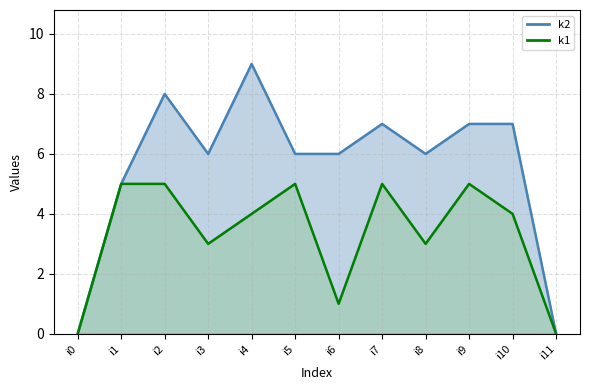

Is the value of k1 at i5 greater than the value of k2 at i11?

Yes